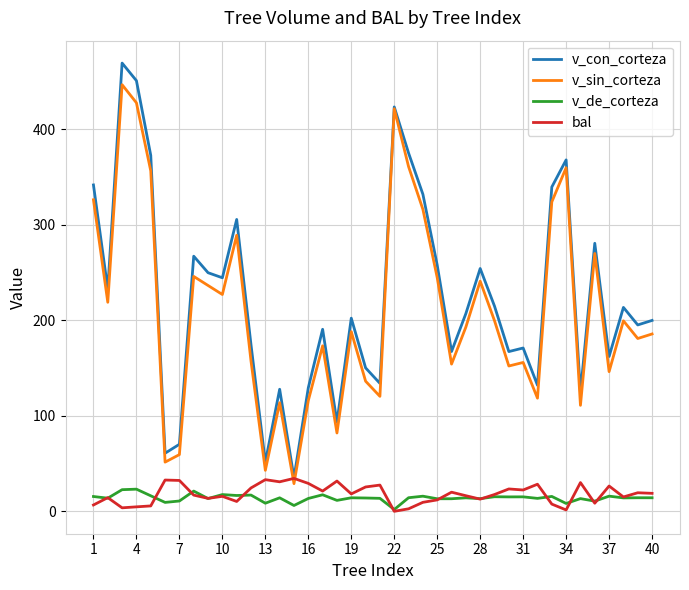

True or false: v_sin_corteza and v_de_corteza cross at least once.

False